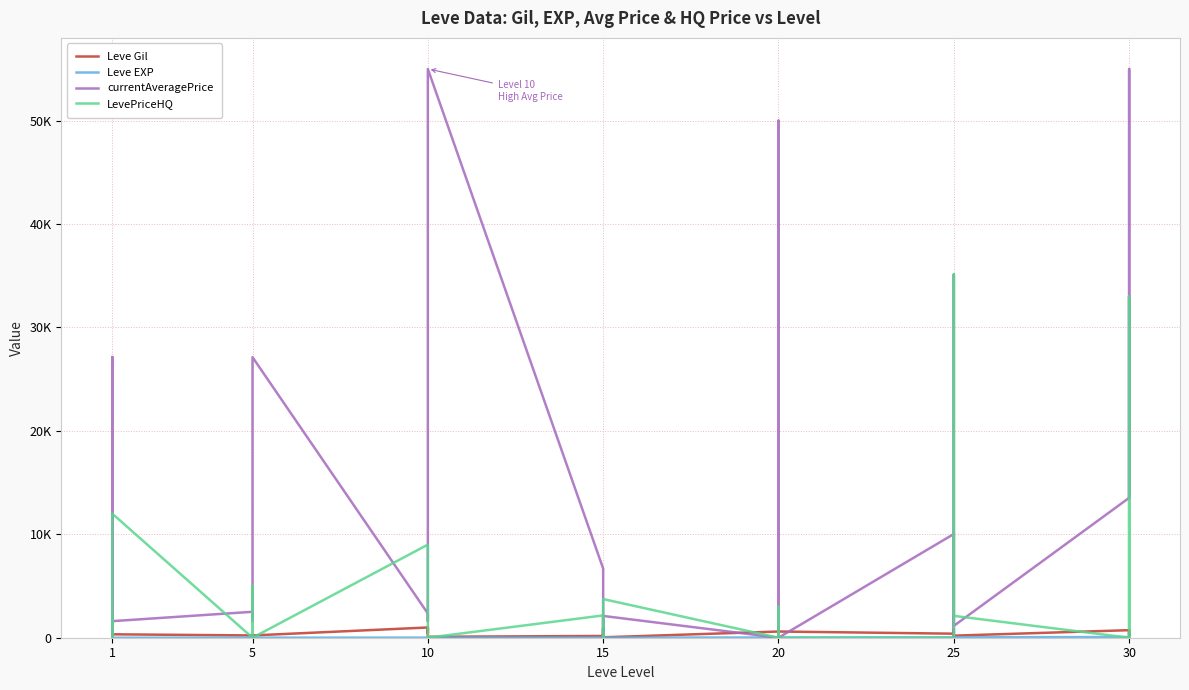

At which label does Leve EXP first exceed 13?

1